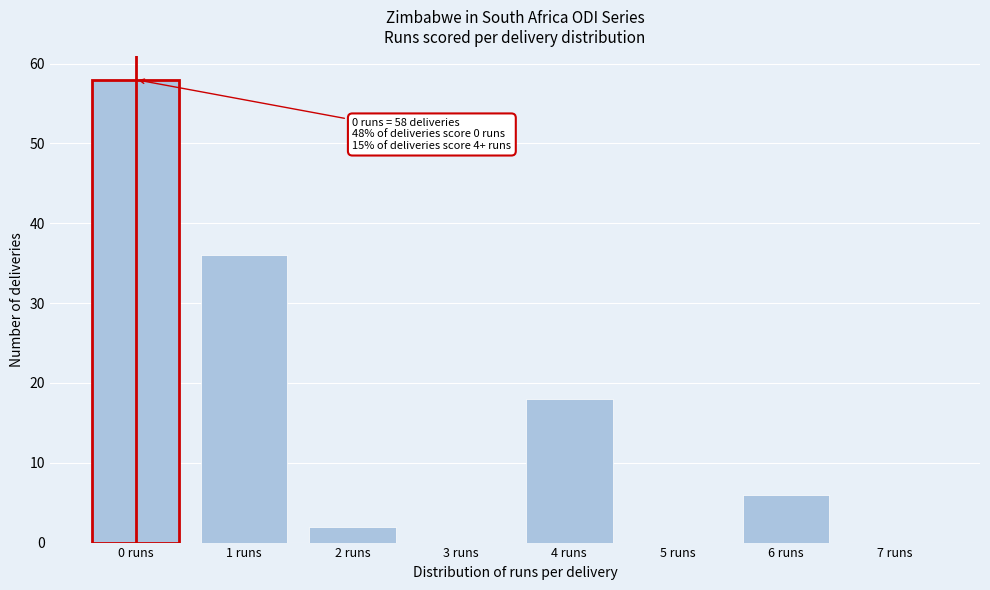

Reading right to left, transcribe all the data shown in this chart.

7 runs=0	6 runs=6	5 runs=0	4 runs=18	3 runs=0	2 runs=2	1 runs=36	0 runs=58